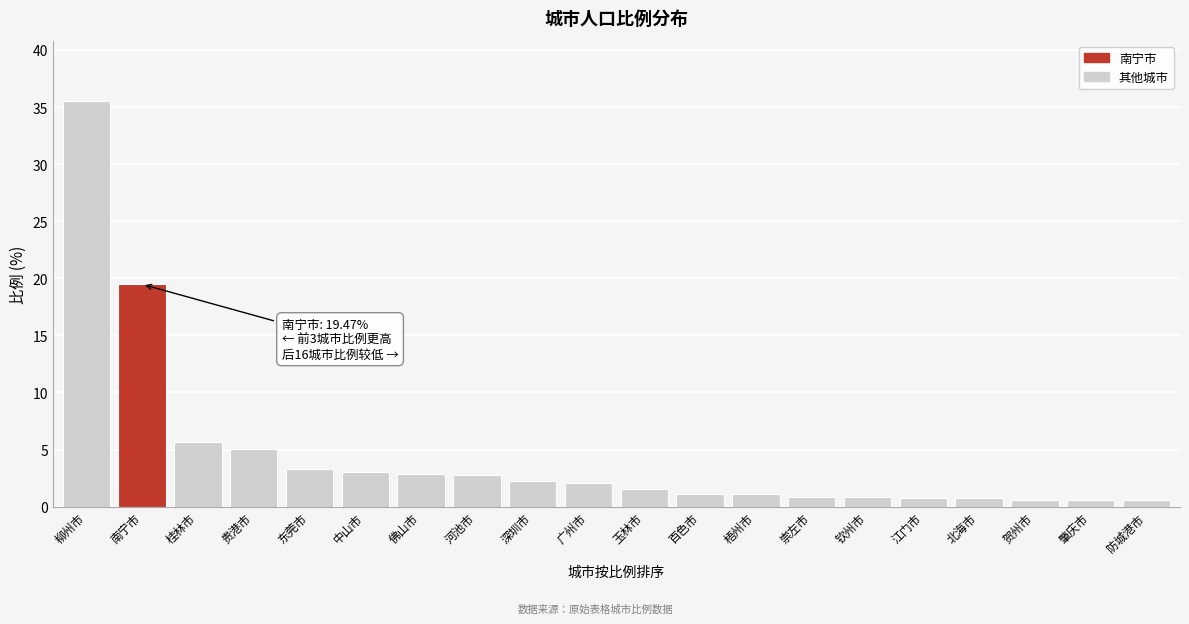

At which label is the value closest to 18?

南宁市